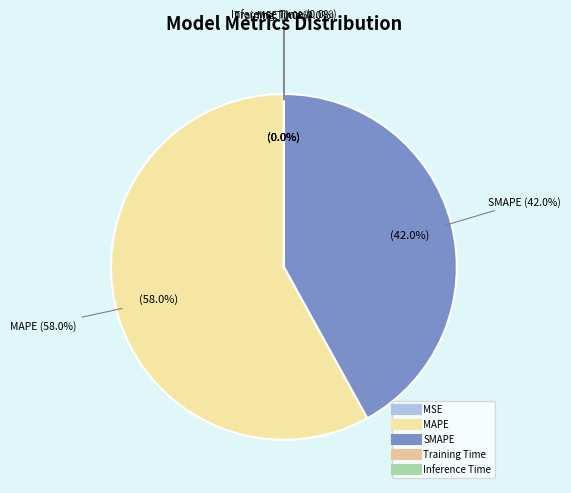

Which slice is the smallest?

Inference Time